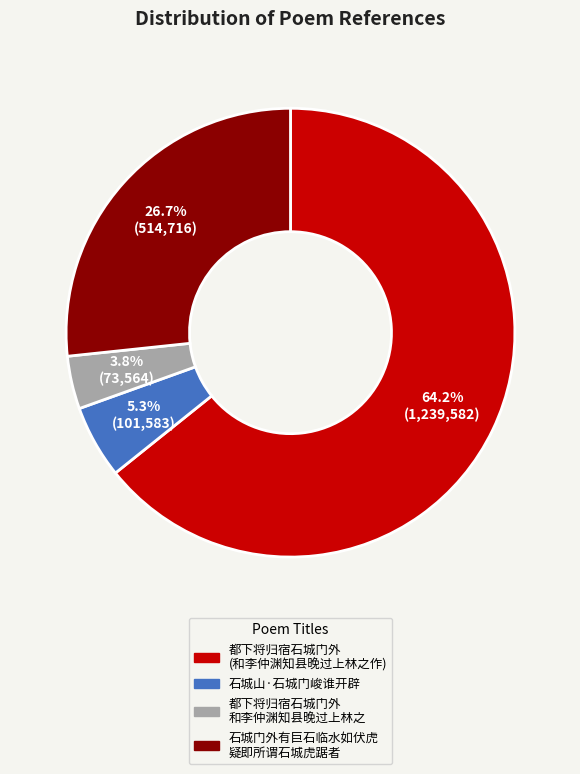

Does any single category account for the majority?

Yes